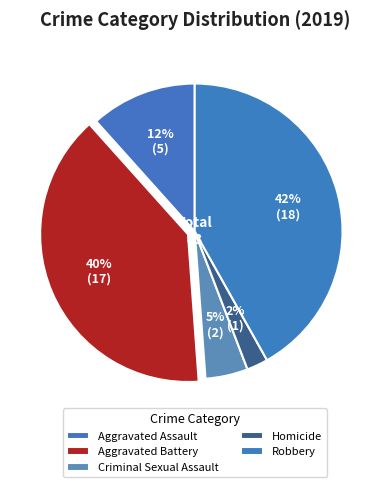

How much of the chart is everything except Criminal Sexual Assault?

95.3%